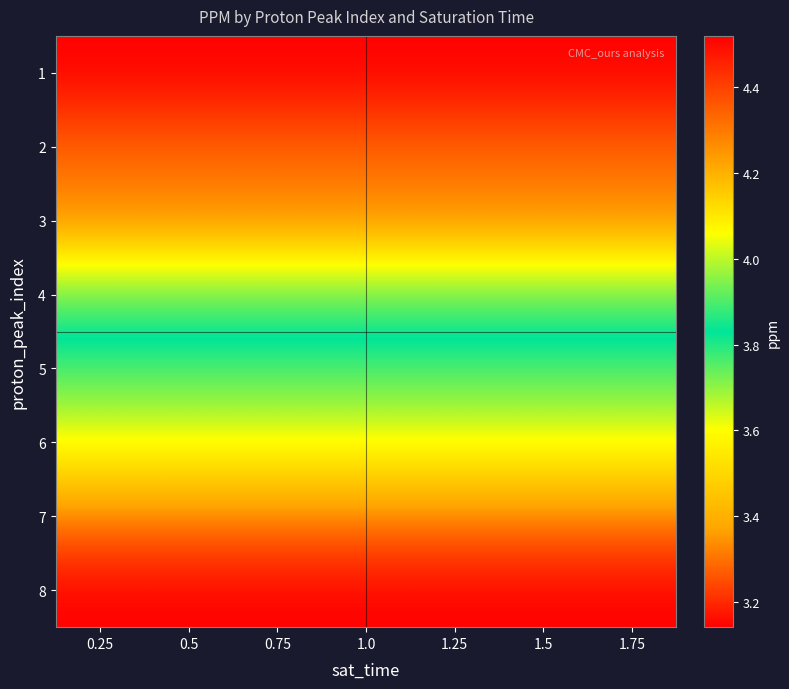

Reading left to right, what are all the values shown in this chart?

1: 0.25=4.5	0.5=4.5	0.75=4.5	1.0=4.5	1.25=4.5	1.5=4.5	1.75=4.5
2: 0.25=4.3	0.5=4.3	0.75=4.3	1.0=4.3	1.25=4.3	1.5=4.3	1.75=4.3
3: 0.25=4.3	0.5=4.3	0.75=4.3	1.0=4.3	1.25=4.3	1.5=4.3	1.75=4.3
4: 0.25=3.9	0.5=3.9	0.75=3.9	1.0=3.9	1.25=3.9	1.5=3.9	1.75=3.9
5: 0.25=3.8	0.5=3.8	0.75=3.8	1.0=3.8	1.25=3.8	1.5=3.8	1.75=3.8
6: 0.25=3.6	0.5=3.6	0.75=3.6	1.0=3.6	1.25=3.6	1.5=3.6	1.75=3.6
7: 0.25=3.3	0.5=3.3	0.75=3.3	1.0=3.3	1.25=3.3	1.5=3.3	1.75=3.3
8: 0.25=3.1	0.5=3.1	0.75=3.1	1.0=3.1	1.25=3.1	1.5=3.1	1.75=3.1